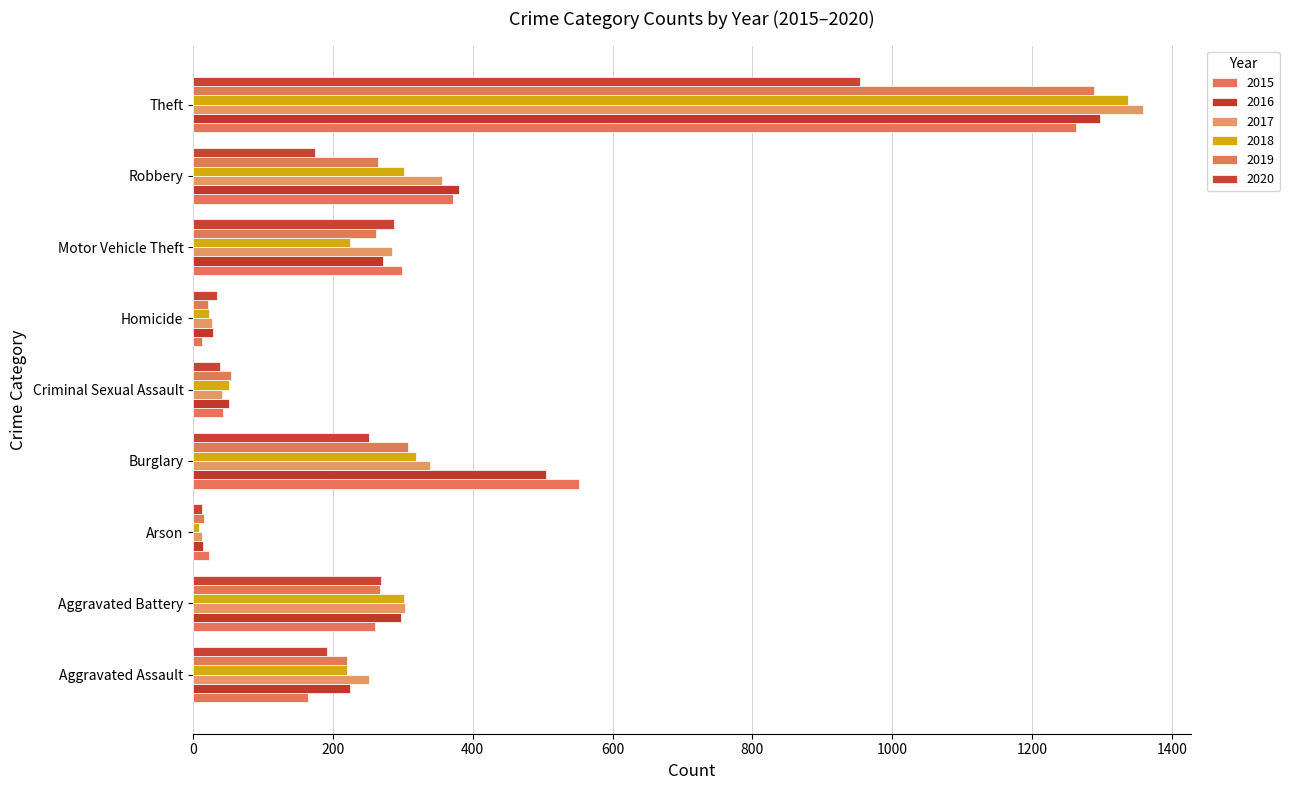

Reading left to right, transcribe all the data shown in this chart.

2015: 164	260	22	552	43	13	299	372	1263
2016: 225	298	14	505	51	28	272	381	1297
2017: 251	303	12	339	41	27	285	356	1359
2018: 220	302	8	319	51	23	225	302	1337
2019: 220	267	16	308	54	21	262	264	1288
2020: 192	269	12	252	39	34	287	174	954